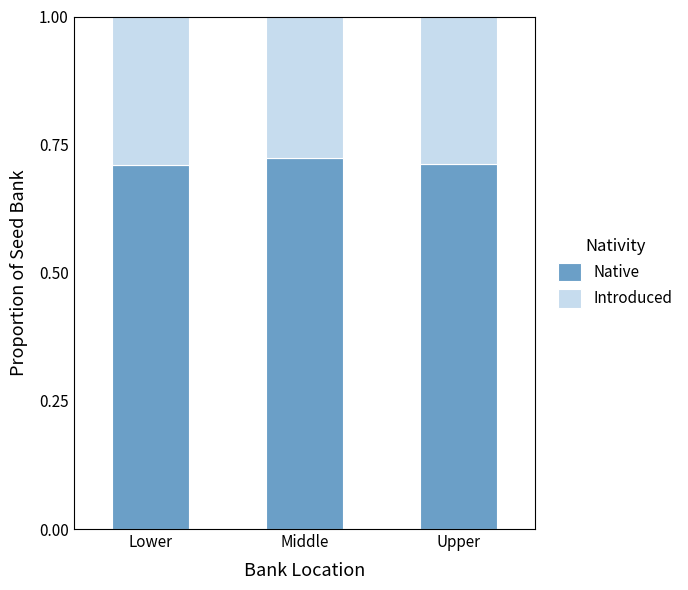

The value of Native at Upper is 1.3. True or false?

False